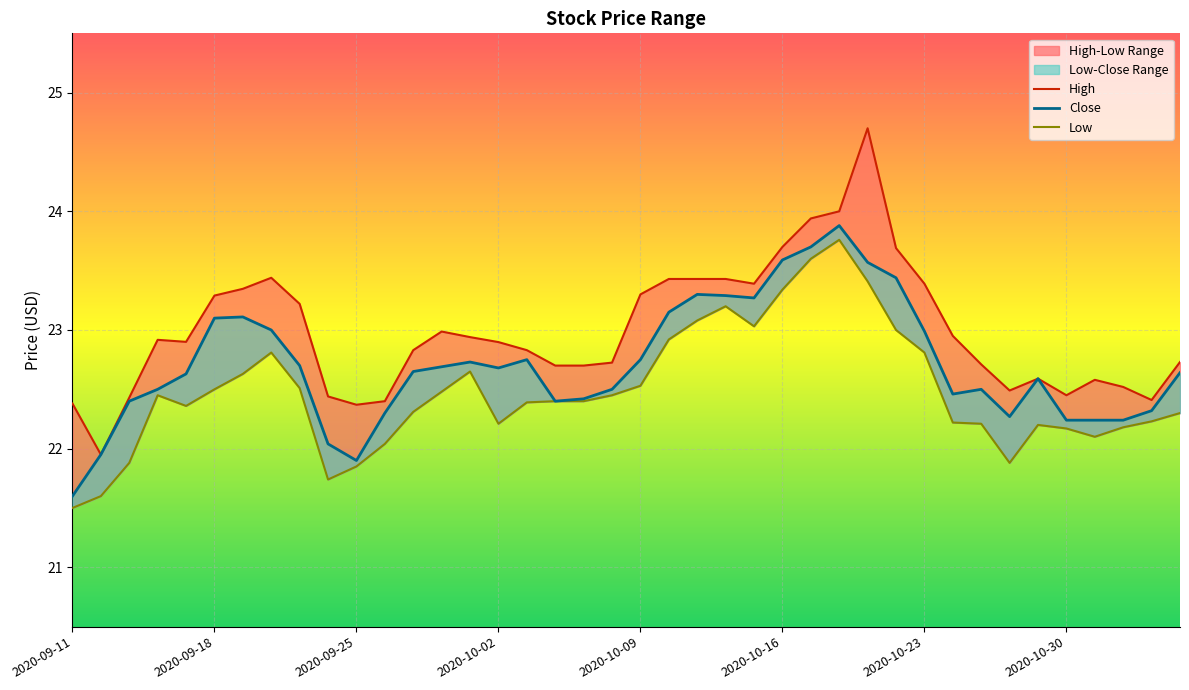

Reading left to right, list all the values displayed in this chart.

High: 2020-09-11=22.4	2020-09-14=21.9	2020-09-15=22.4	2020-09-16=22.9	2020-09-17=22.9	2020-09-18=23.3	2020-09-21=23.3	2020-09-22=23.4	2020-09-23=23.2	2020-09-24=22.4	2020-09-25=22.4	2020-09-28=22.4	2020-09-29=22.8	2020-09-30=23.0	2020-10-01=22.9	2020-10-02=22.9	2020-10-05=22.8	2020-10-06=22.7	2020-10-07=22.7	2020-10-08=22.7	2020-10-09=23.3	2020-10-12=23.4	2020-10-13=23.4	2020-10-14=23.4	2020-10-15=23.4	2020-10-16=23.7	2020-10-19=23.9	2020-10-20=24.0	2020-10-21=24.7	2020-10-22=23.7	2020-10-23=23.4	2020-10-26=22.9	2020-10-27=22.7	2020-10-28=22.5	2020-10-29=22.6	2020-10-30=22.4	2020-11-02=22.6	2020-11-03=22.5	2020-11-04=22.4	2020-11-05=22.7
Close: 2020-09-11=21.6	2020-09-14=21.9	2020-09-15=22.4	2020-09-16=22.5	2020-09-17=22.6	2020-09-18=23.1	2020-09-21=23.1	2020-09-22=23.0	2020-09-23=22.7	2020-09-24=22.0	2020-09-25=21.9	2020-09-28=22.3	2020-09-29=22.6	2020-09-30=22.7	2020-10-01=22.7	2020-10-02=22.7	2020-10-05=22.8	2020-10-06=22.4	2020-10-07=22.4	2020-10-08=22.5	2020-10-09=22.8	2020-10-12=23.1	2020-10-13=23.3	2020-10-14=23.3	2020-10-15=23.3	2020-10-16=23.6	2020-10-19=23.7	2020-10-20=23.9	2020-10-21=23.6	2020-10-22=23.4	2020-10-23=23.0	2020-10-26=22.5	2020-10-27=22.5	2020-10-28=22.3	2020-10-29=22.6	2020-10-30=22.2	2020-11-02=22.2	2020-11-03=22.2	2020-11-04=22.3	2020-11-05=22.6
Low: 2020-09-11=21.5	2020-09-14=21.6	2020-09-15=21.9	2020-09-16=22.4	2020-09-17=22.4	2020-09-18=22.5	2020-09-21=22.6	2020-09-22=22.8	2020-09-23=22.5	2020-09-24=21.7	2020-09-25=21.9	2020-09-28=22.0	2020-09-29=22.3	2020-09-30=22.5	2020-10-01=22.6	2020-10-02=22.2	2020-10-05=22.4	2020-10-06=22.4	2020-10-07=22.4	2020-10-08=22.4	2020-10-09=22.5	2020-10-12=22.9	2020-10-13=23.1	2020-10-14=23.2	2020-10-15=23.0	2020-10-16=23.3	2020-10-19=23.6	2020-10-20=23.8	2020-10-21=23.4	2020-10-22=23.0	2020-10-23=22.8	2020-10-26=22.2	2020-10-27=22.2	2020-10-28=21.9	2020-10-29=22.2	2020-10-30=22.2	2020-11-02=22.1	2020-11-03=22.2	2020-11-04=22.2	2020-11-05=22.3